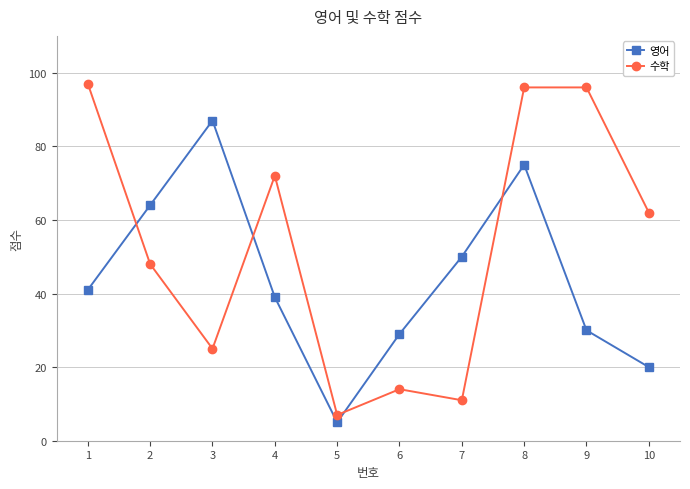

What is the total value across all series at 10?

82